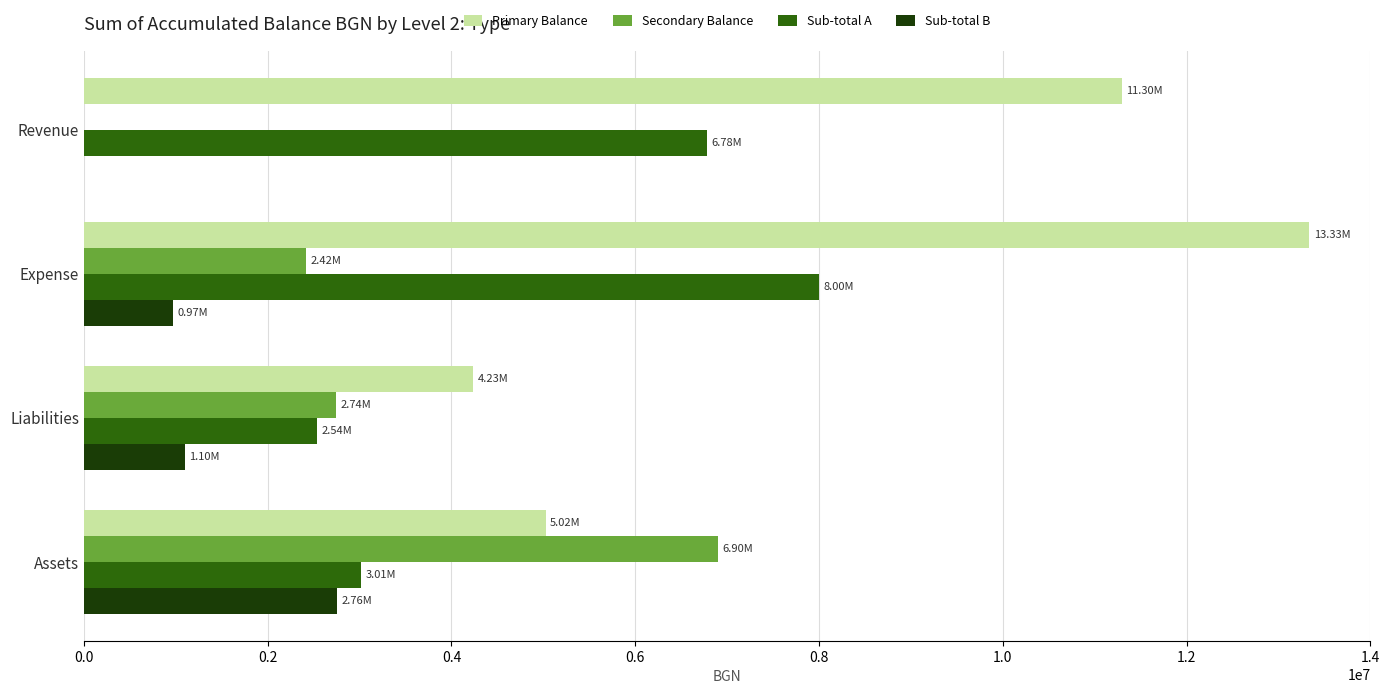

What is the sum of the Sub-total B values at Revenue and Assets?

2759006.5